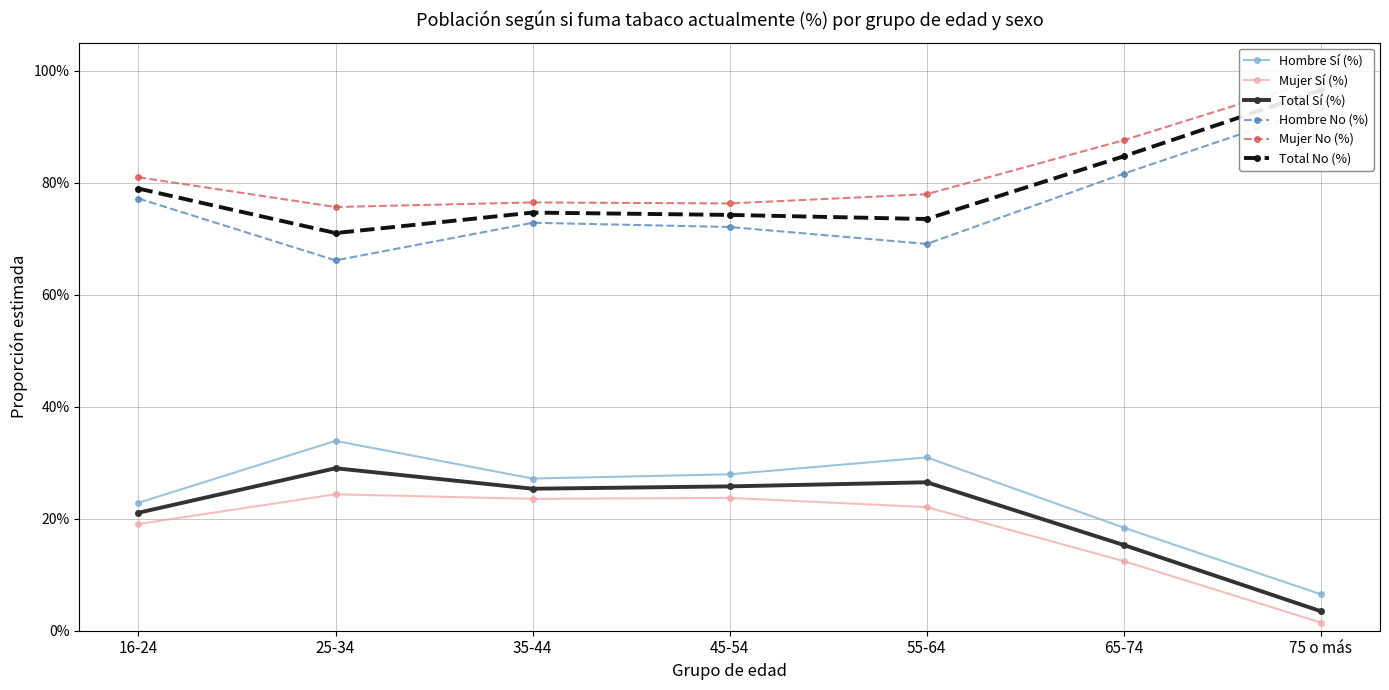

True or false: Mujer No (%) and Hombre Sí (%) cross at least once.

False